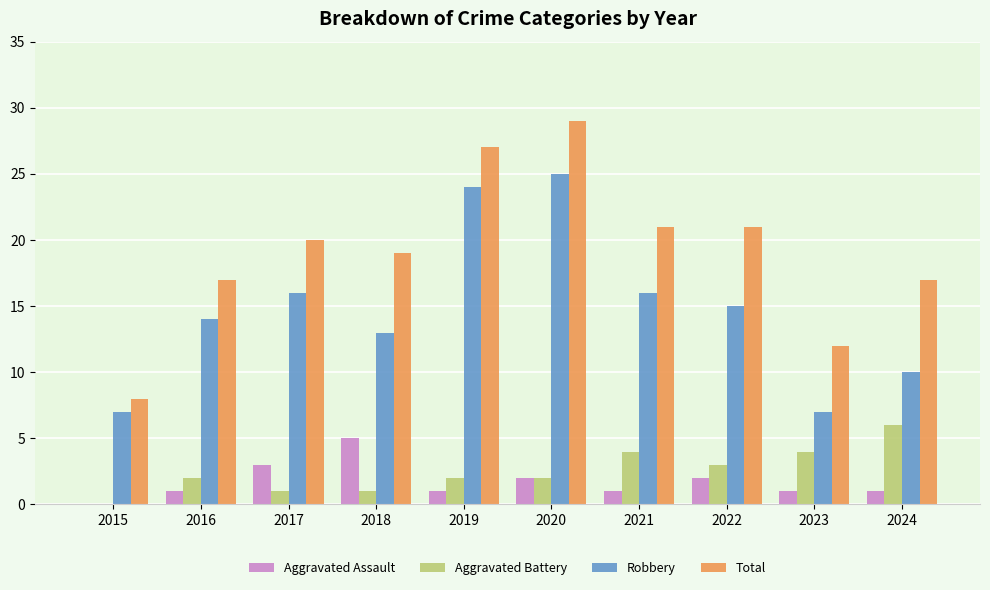

What is the total value across all series at 2016?

34